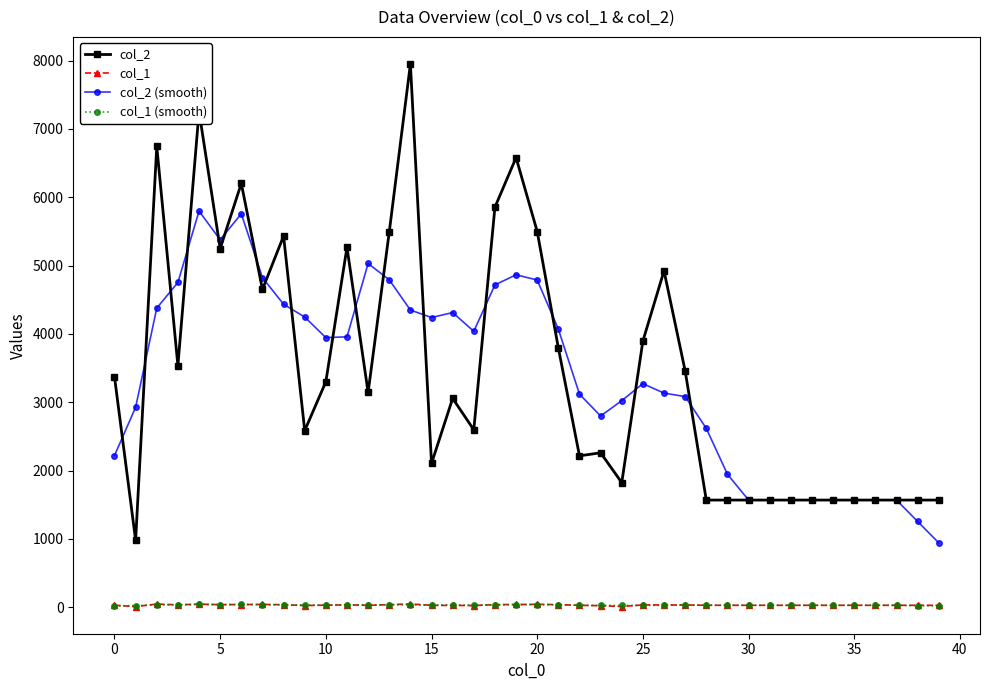

What is the value of the col_2 (smooth) point at the 2nd from the left?

2926.0